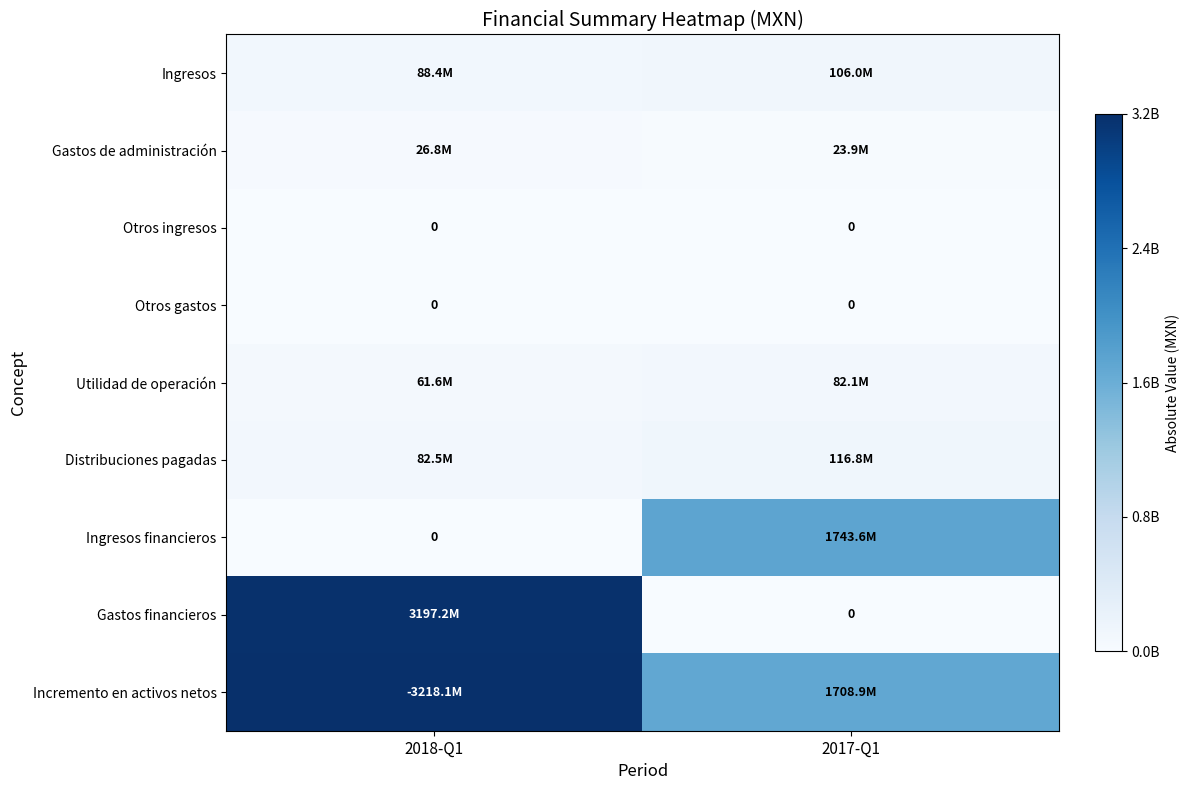

The value of Otros ingresos at 2018-Q1 is 0. True or false?

True